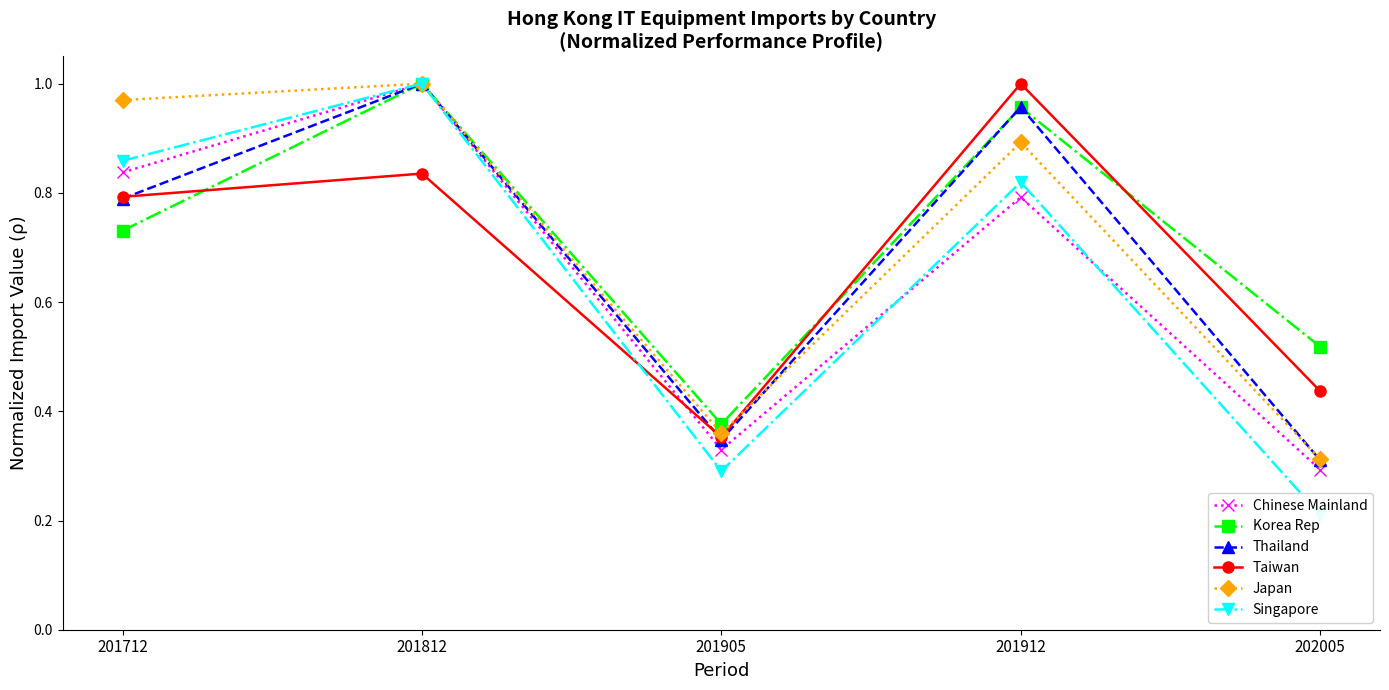

Rank the categories by Thailand value from lowest to highest.

202005, 201905, 201712, 201912, 201812